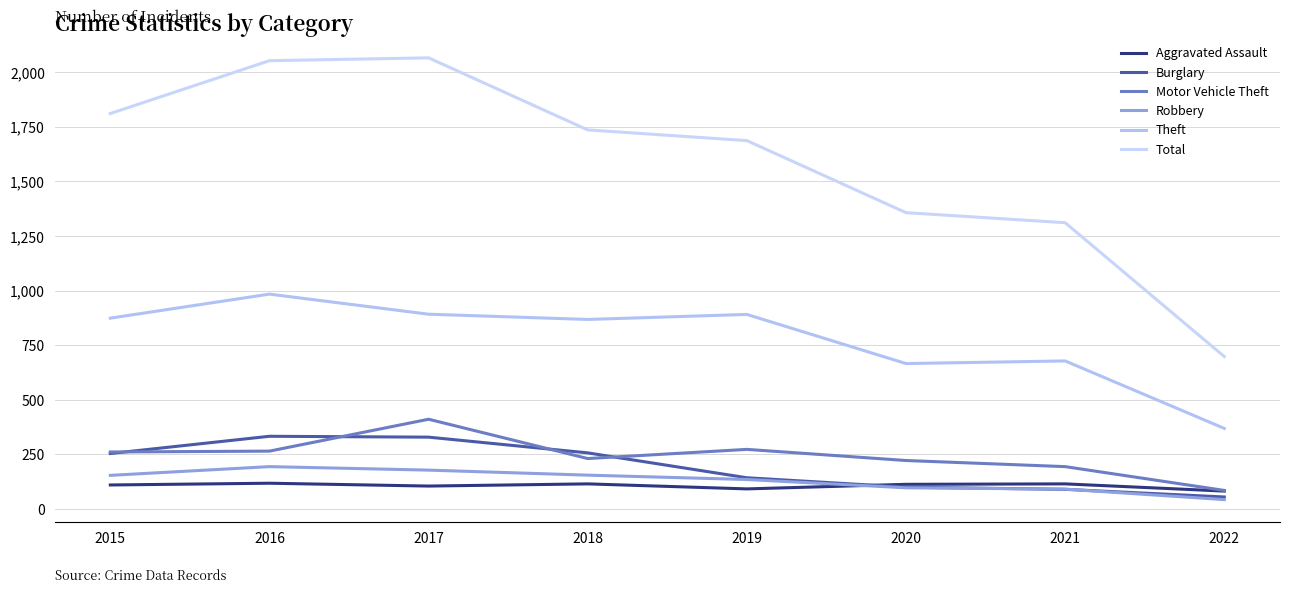

At which category does Theft reach its first local peak?

2016